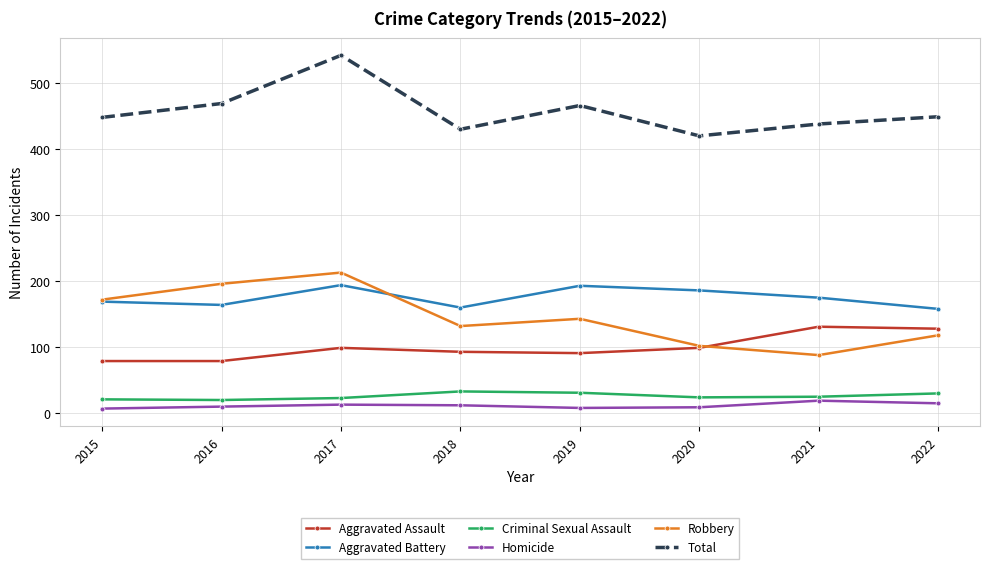

What is the spread (max minus min) of values at 2017?

529